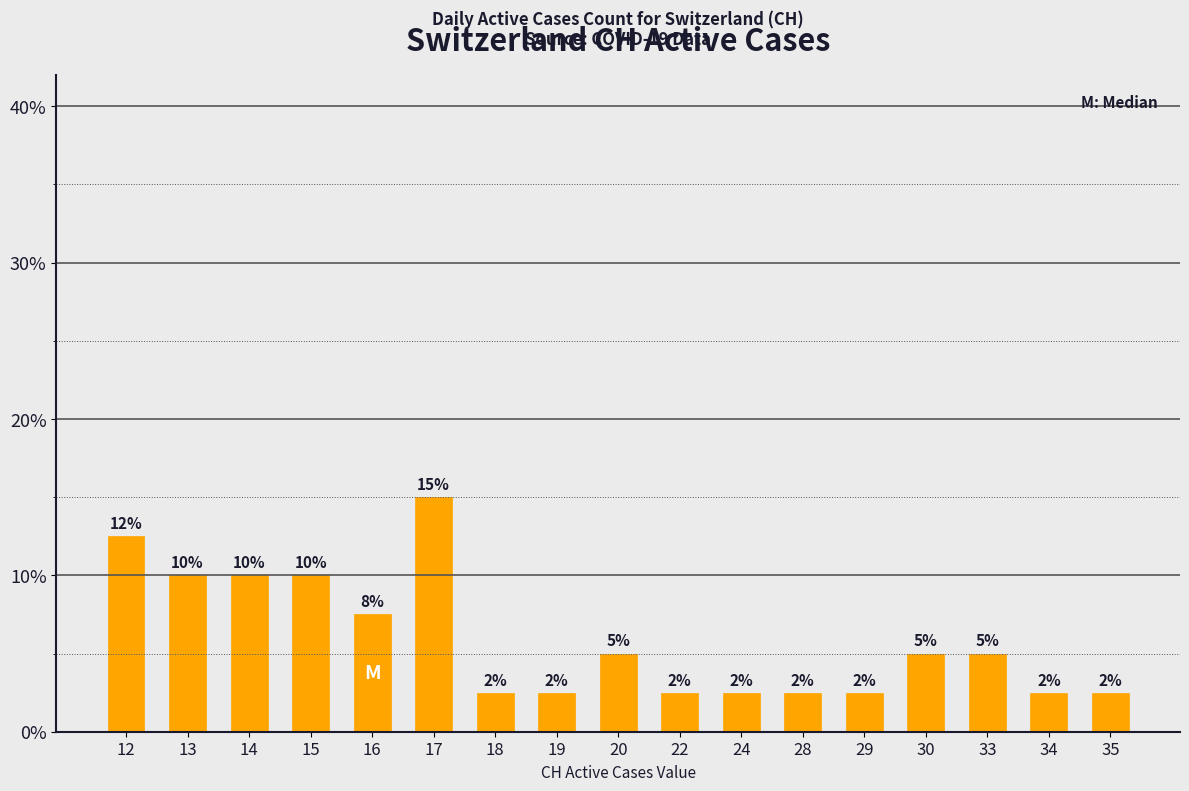

How many bars are there in total?

17